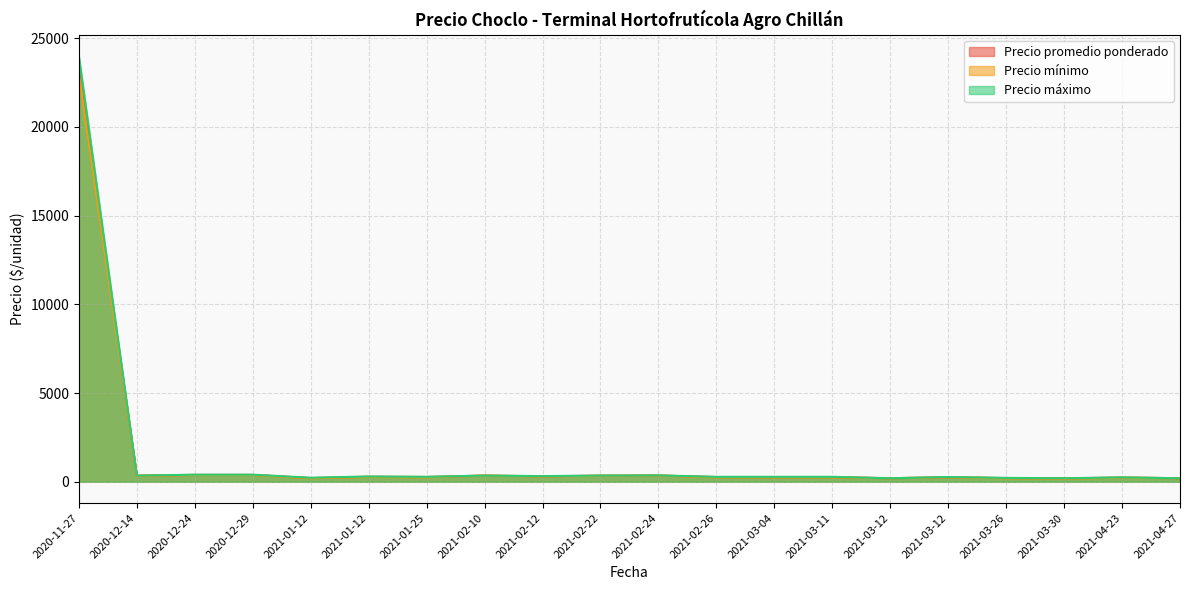

What is the difference between the Precio promedio ponderado values at 2021-03-26 and 2021-01-12?

1